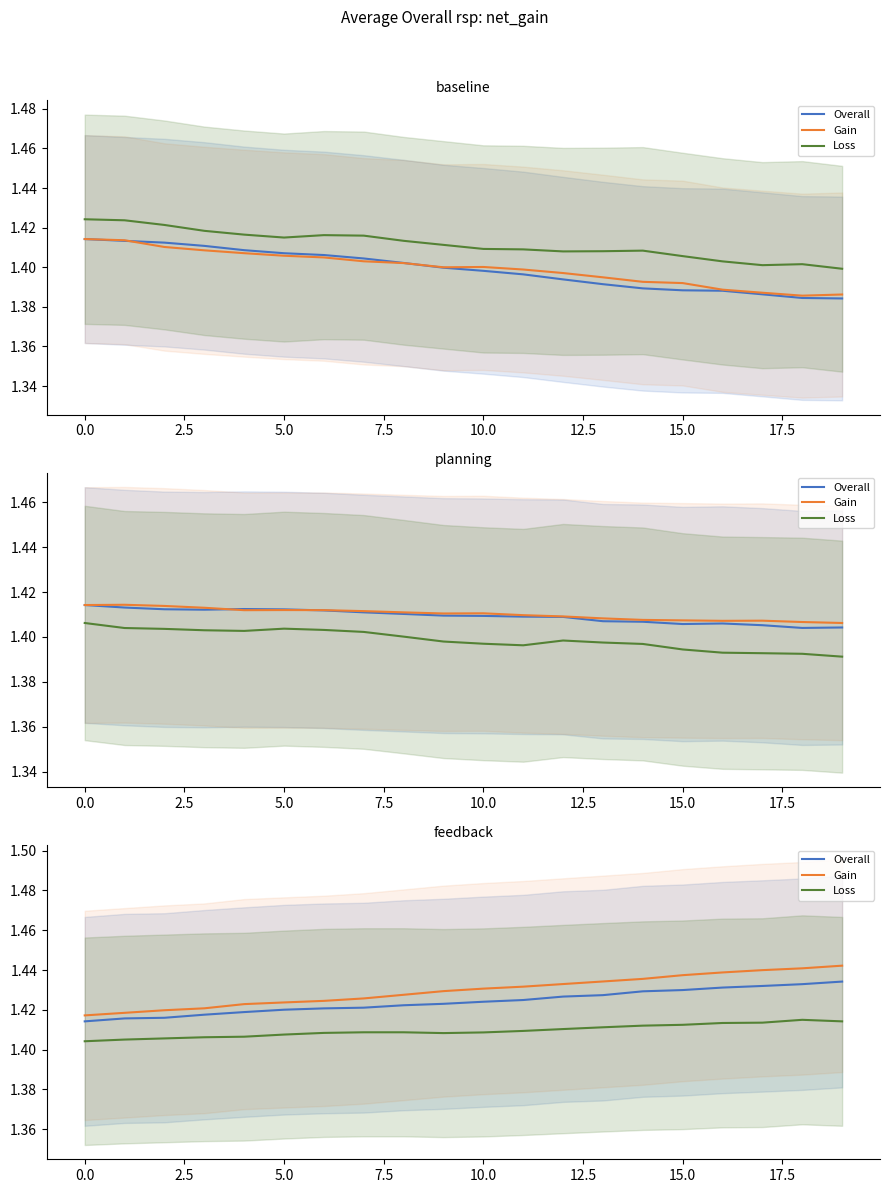

What is the value of the Gain point at the 4th from the left?

1.4